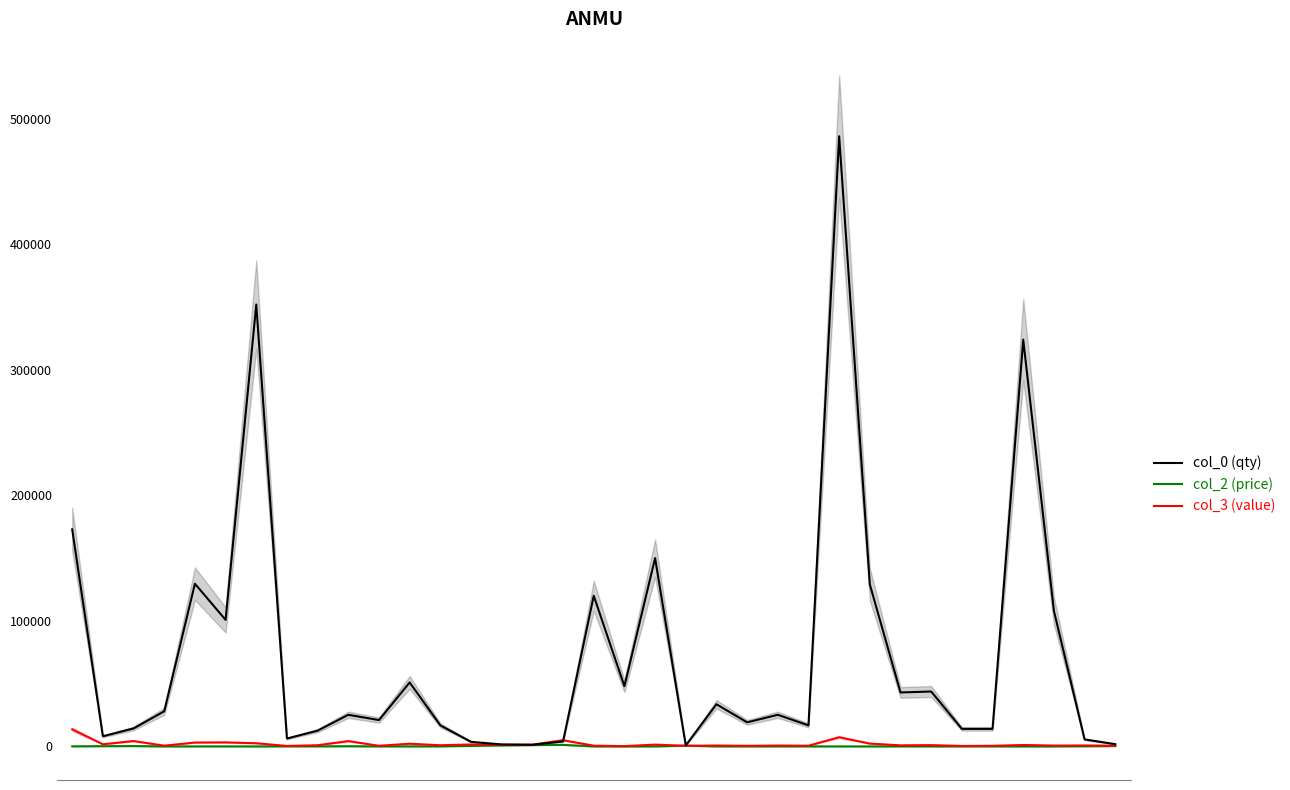

What is the highest value of the col_2 series?

1242.8